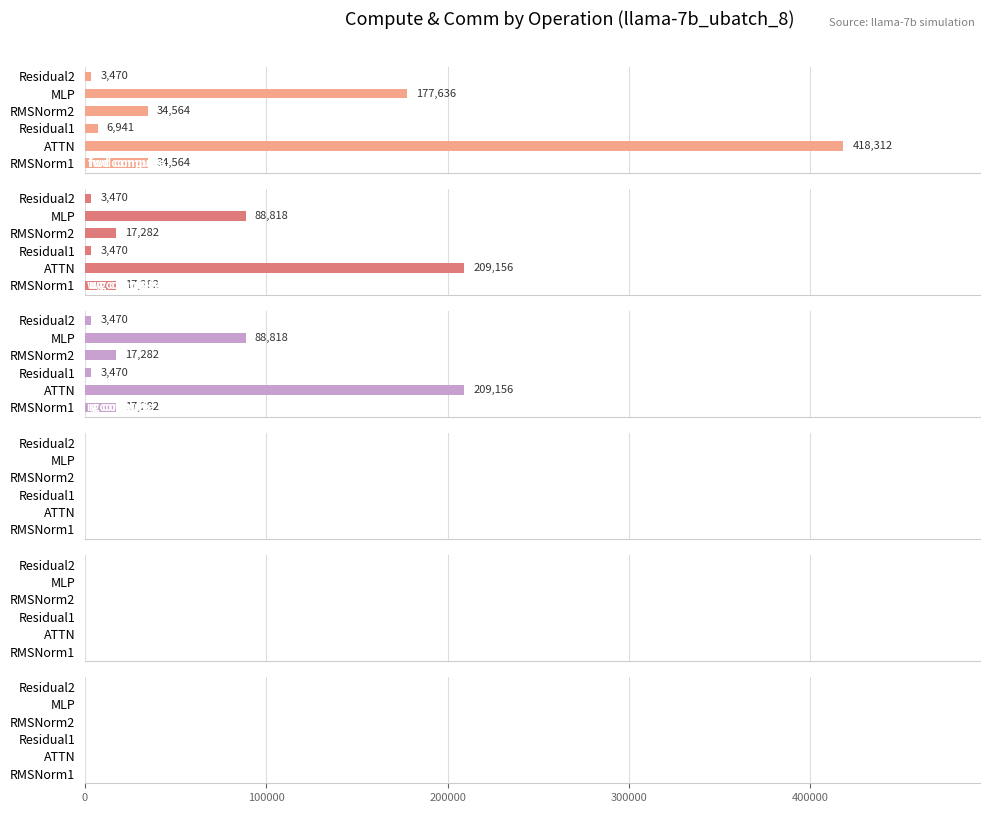

How many categories are shown in the chart?

6